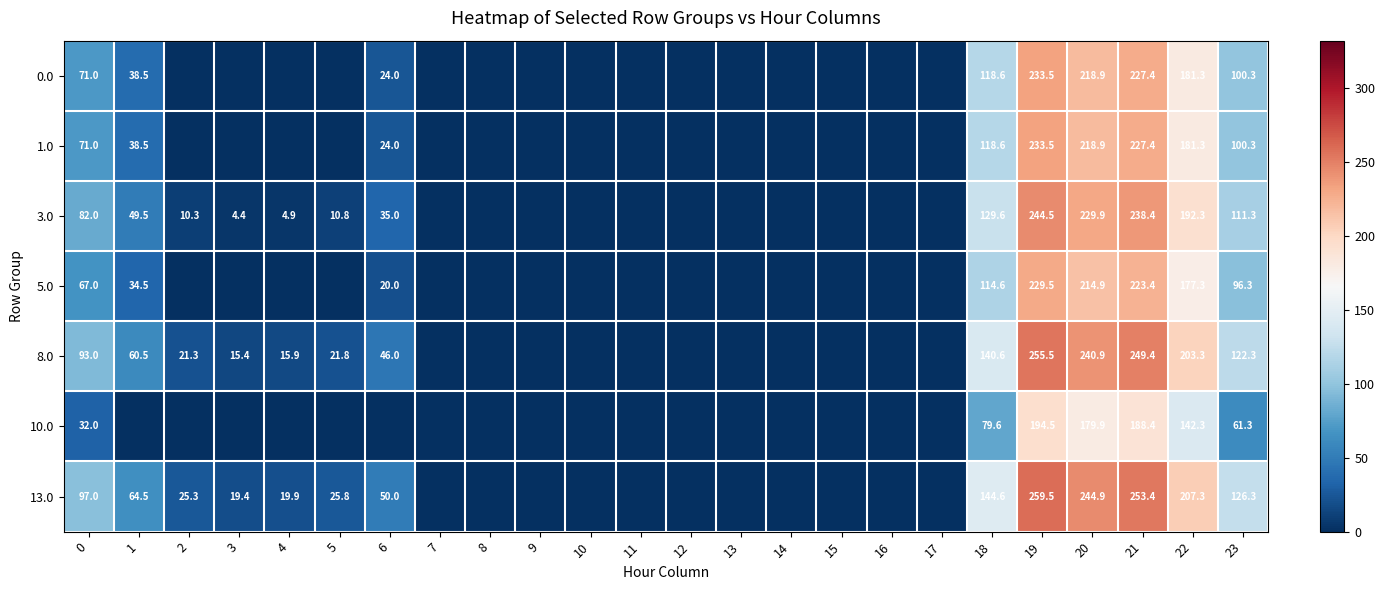

The 13.0 series shows 97.0 at 0. True or false?

True